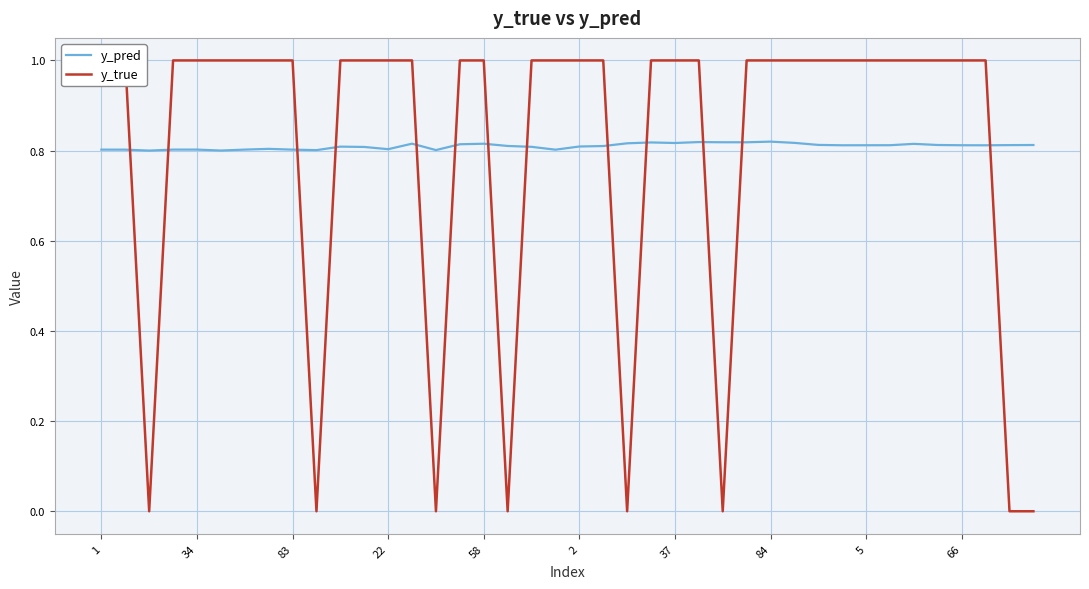

Is this an area chart (filled region under the line)?

No